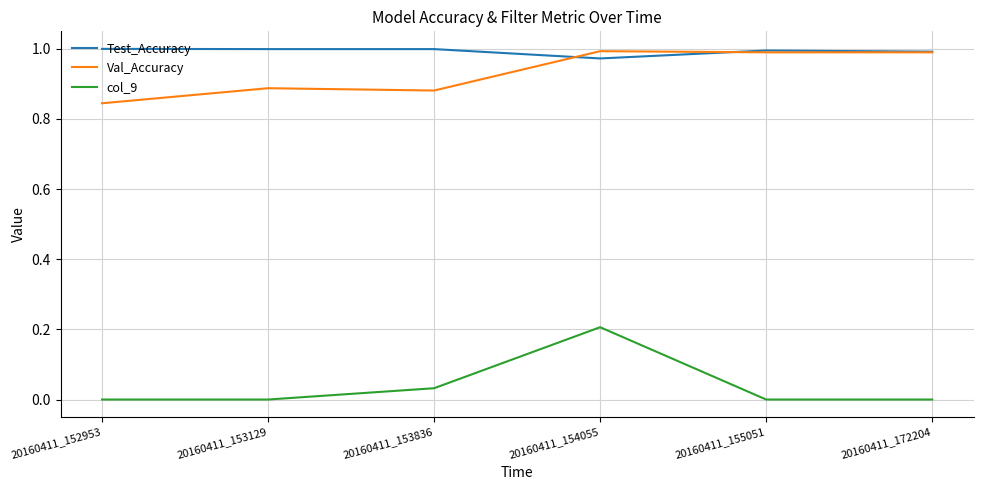

What is the sum of the Test_Accuracy values at 20160411_153836 and 20160411_172204?

2.0